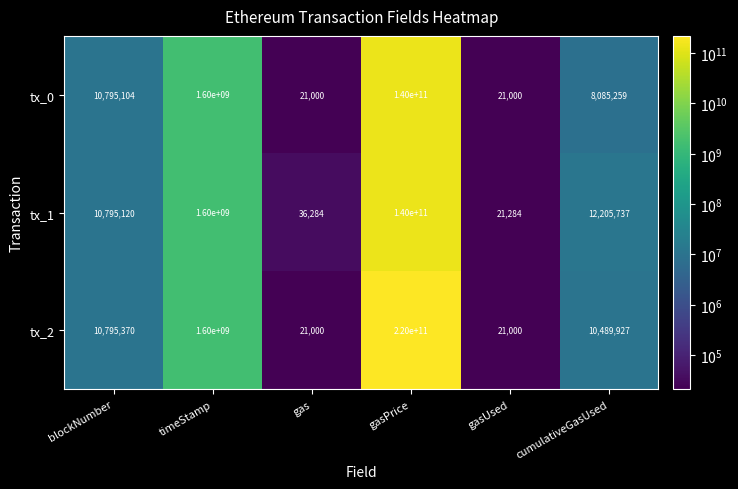

What is the difference between the maximum and minimum values in the tx_0 series?

139999979000